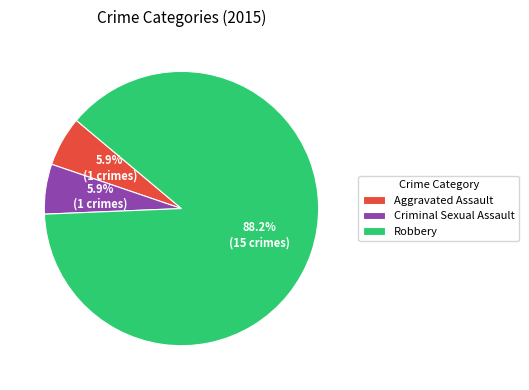

Do Criminal Sexual Assault and Aggravated Assault together represent more than half of the pie?

No